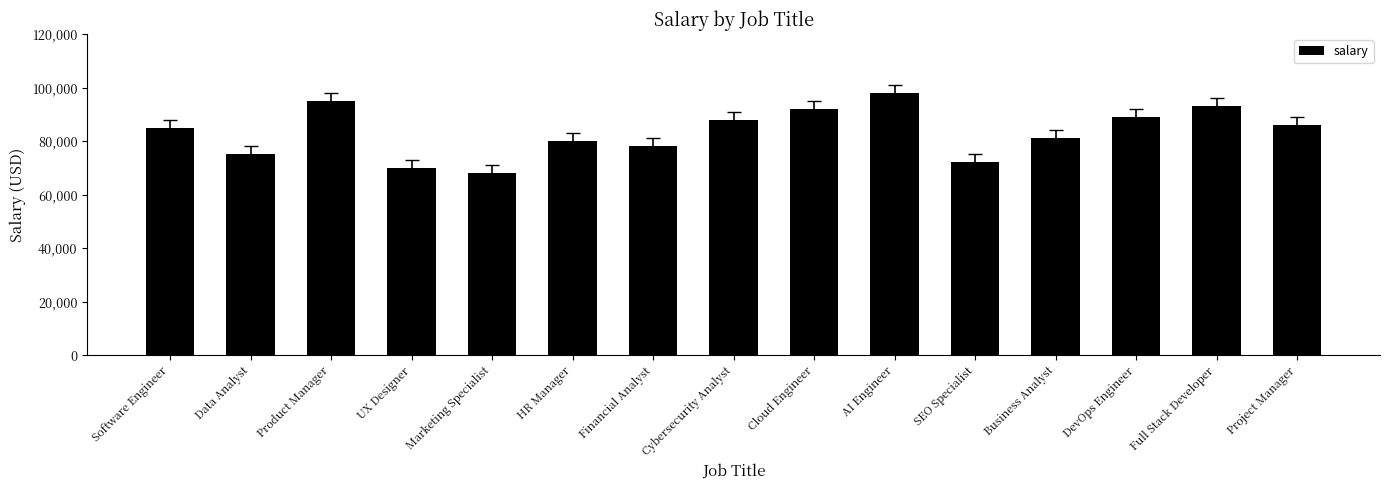

List the labels in order of value, largest first.

AI Engineer, Product Manager, Full Stack Developer, Cloud Engineer, DevOps Engineer, Cybersecurity Analyst, Project Manager, Software Engineer, Business Analyst, HR Manager, Financial Analyst, Data Analyst, SEO Specialist, UX Designer, Marketing Specialist